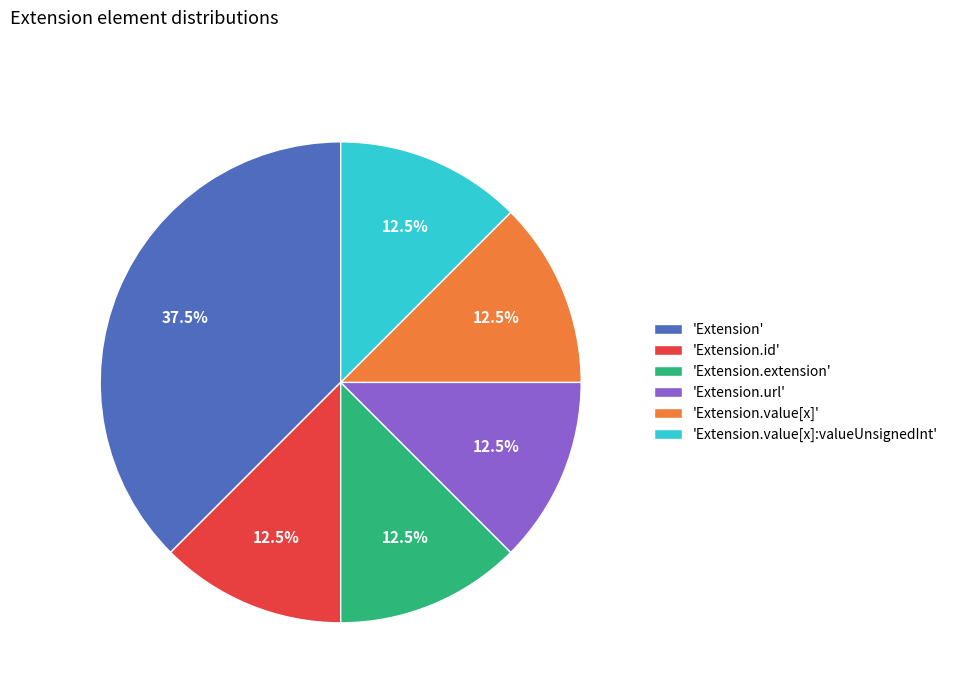

What is the ratio of the value at 'Extension.value[x]' to the value at 'Extension.id'?

1.0